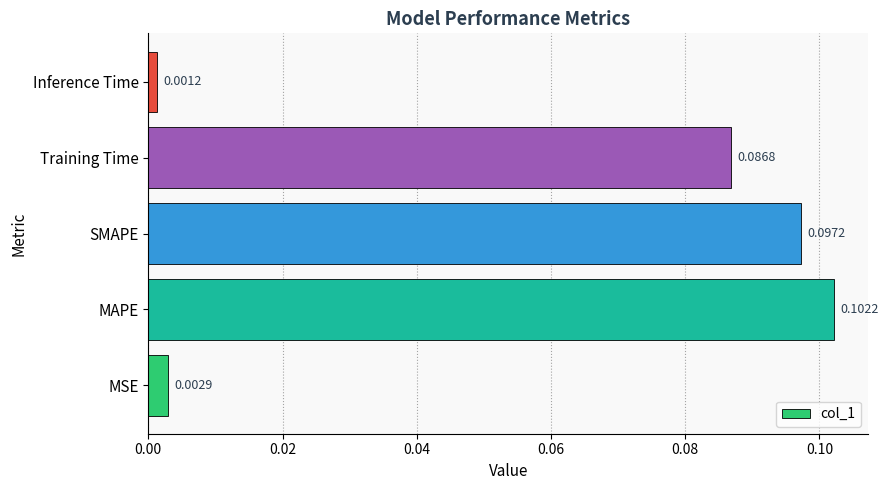

Which has a higher value, Inference Time or MAPE?

MAPE